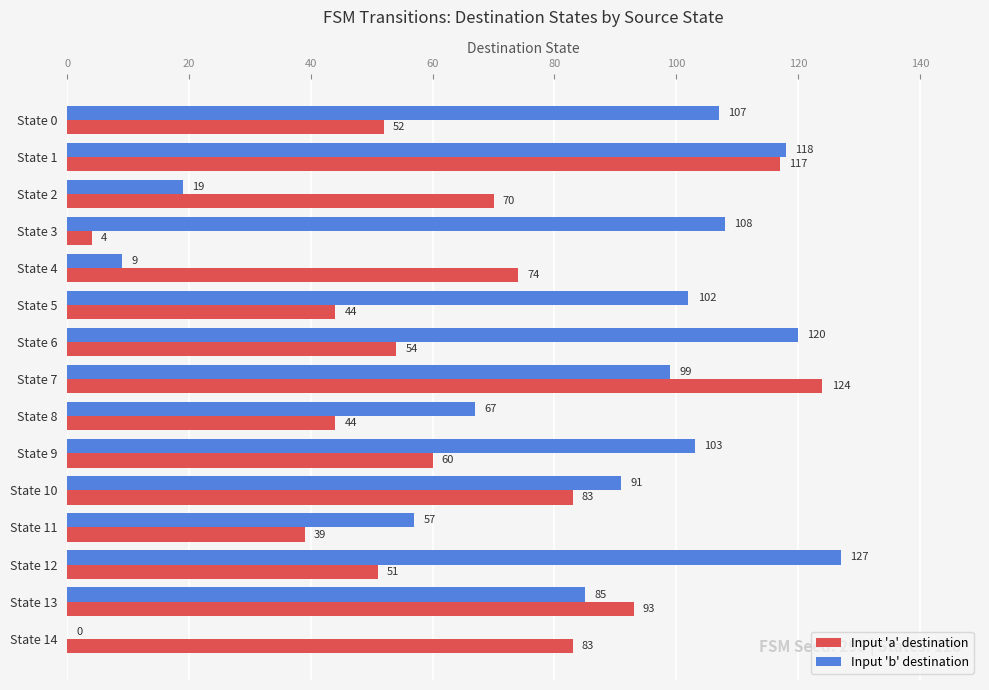

Between State 2 and State 5, which series saw the biggest shift?

Input 'b' destination